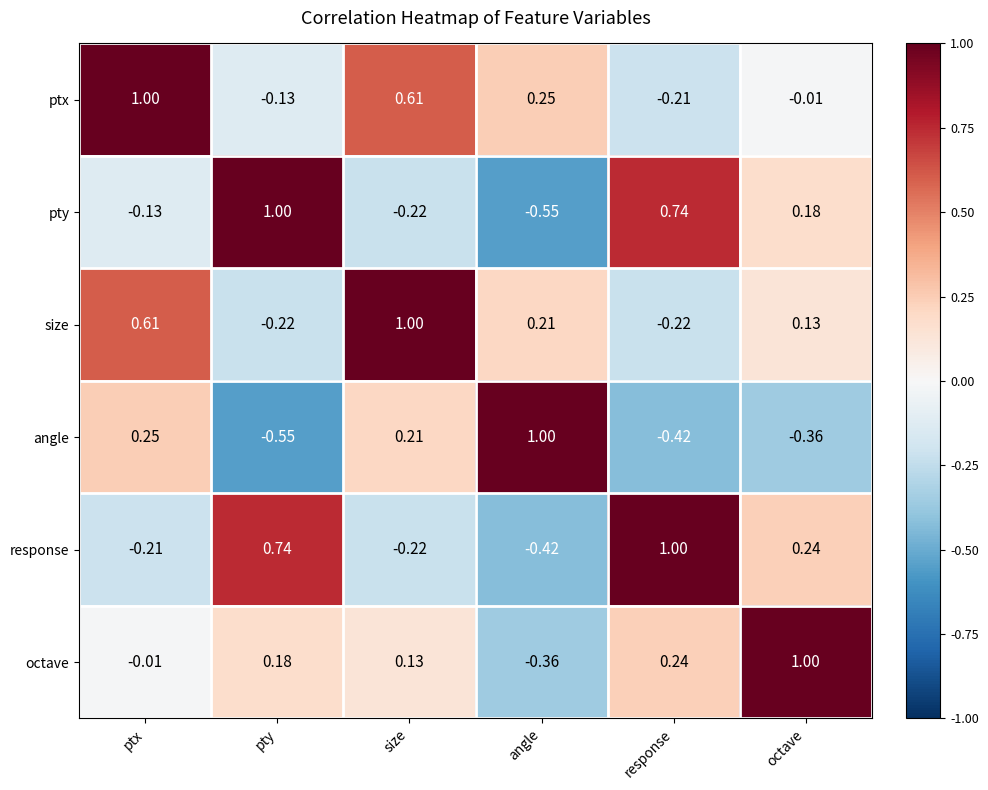

Where does the angle series first go above 0?

ptx